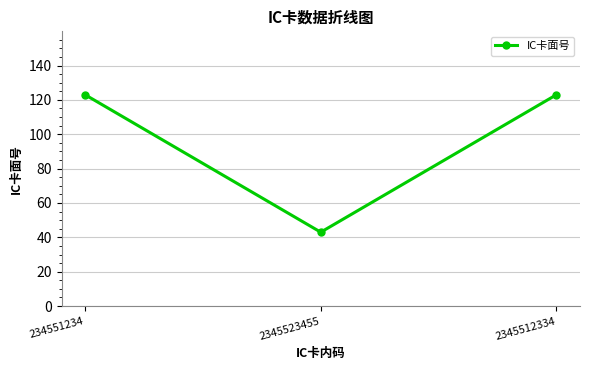

What position from the right is 234551234?

3